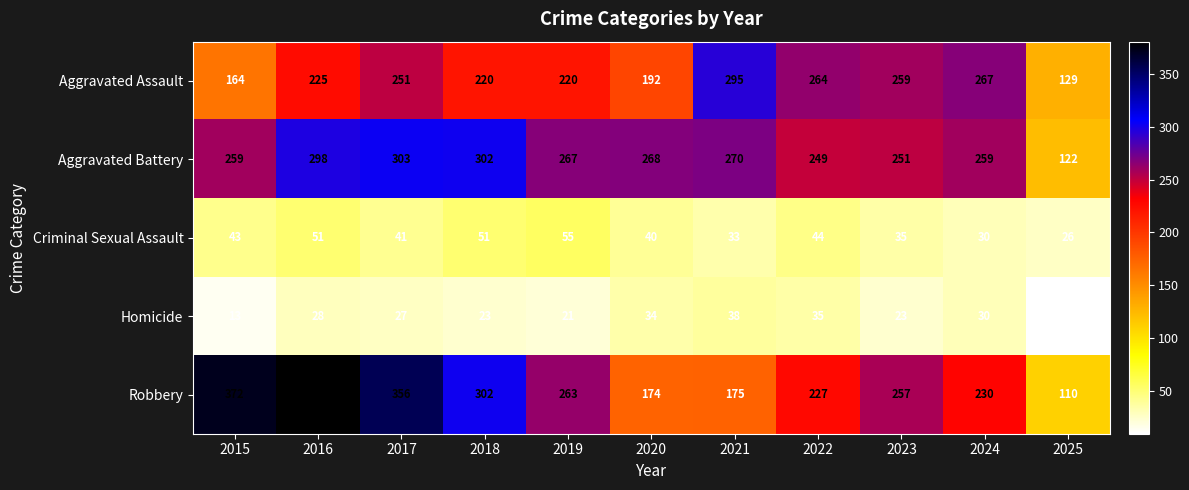

What is the maximum value for Aggravated Assault?

295